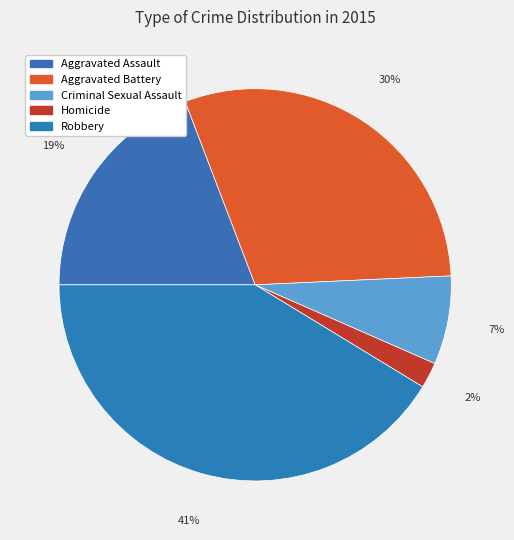

The Criminal Sexual Assault slice represents 7% of the pie. True or false?

True